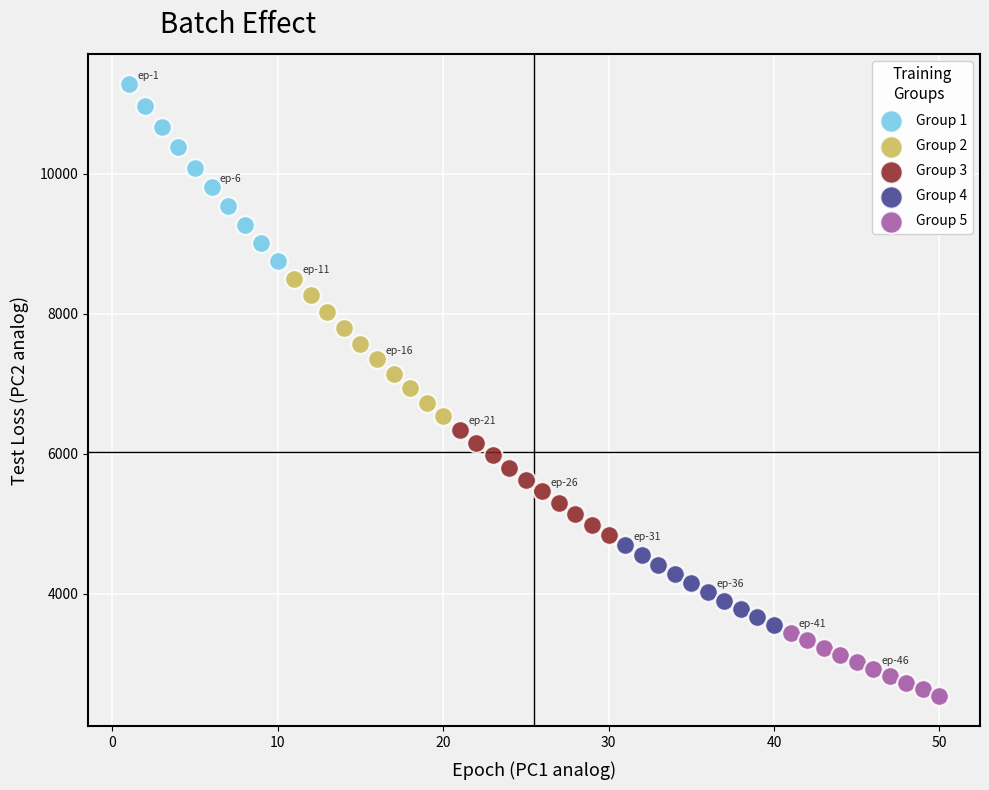

Which series has the largest Y range (max minus min)?

Group 1